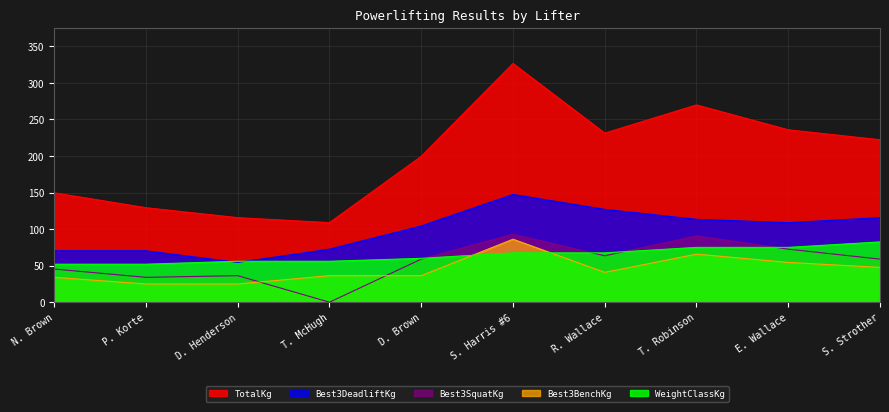

Reading left to right, what are all the values shown in this chart?

TotalKg: N. Brown=149.7	P. Korte=129.3	D. Henderson=115.7	T. McHugh=108.9	D. Brown=199.6	S. Harris #6=326.6	R. Wallace=231.3	T. Robinson=269.9	E. Wallace=235.9	S. Strother=222.3
Best3DeadliftKg: N. Brown=70.3	P. Korte=70.3	D. Henderson=54.4	T. McHugh=72.6	D. Brown=104.3	S. Harris #6=147.4	R. Wallace=127.0	T. Robinson=113.4	E. Wallace=108.9	S. Strother=115.7
Best3SquatKg: N. Brown=45.4	P. Korte=34.0	D. Henderson=36.3	T. McHugh=0.0	D. Brown=59.0	S. Harris #6=93.0	R. Wallace=63.5	T. Robinson=90.7	E. Wallace=72.6	S. Strother=59.0
Best3BenchKg: N. Brown=34.0	P. Korte=24.9	D. Henderson=24.9	T. McHugh=36.3	D. Brown=36.3	S. Harris #6=86.2	R. Wallace=40.8	T. Robinson=65.8	E. Wallace=54.4	S. Strother=47.6
WeightClassKg: N. Brown=52.0	P. Korte=52.0	D. Henderson=56.0	T. McHugh=56.0	D. Brown=60.0	S. Harris #6=67.5	R. Wallace=67.5	T. Robinson=75.0	E. Wallace=75.0	S. Strother=82.5